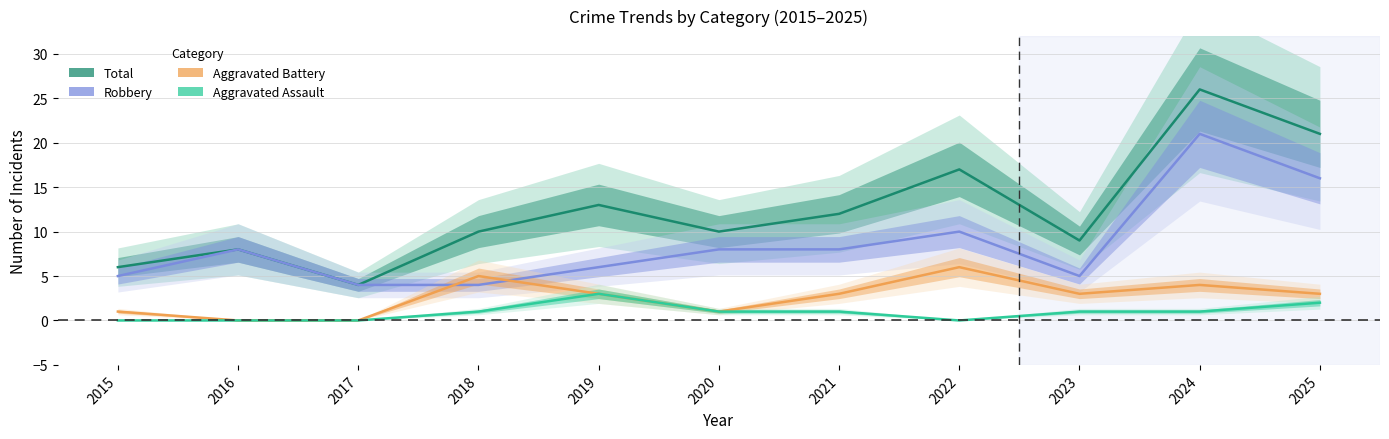

What value does the Total series have at 2019?

13